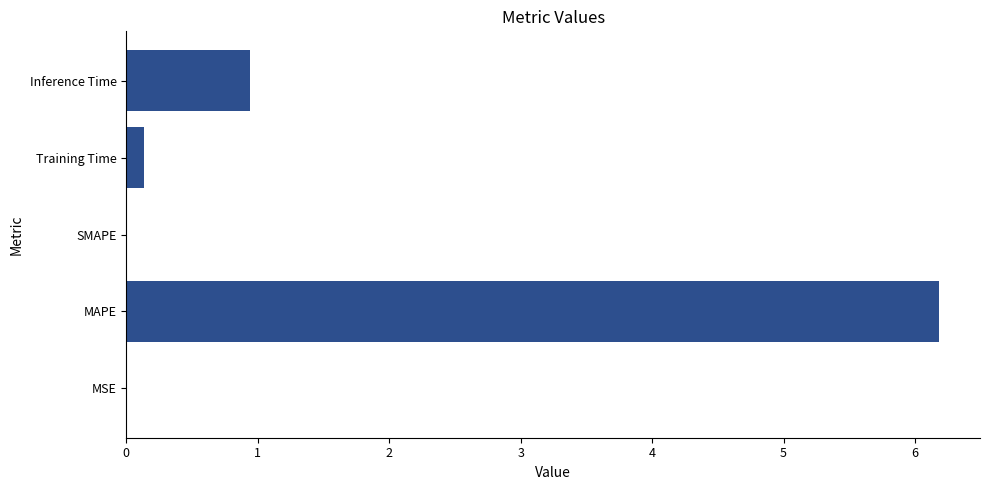

Where is the data nearest to the value 3?

Inference Time